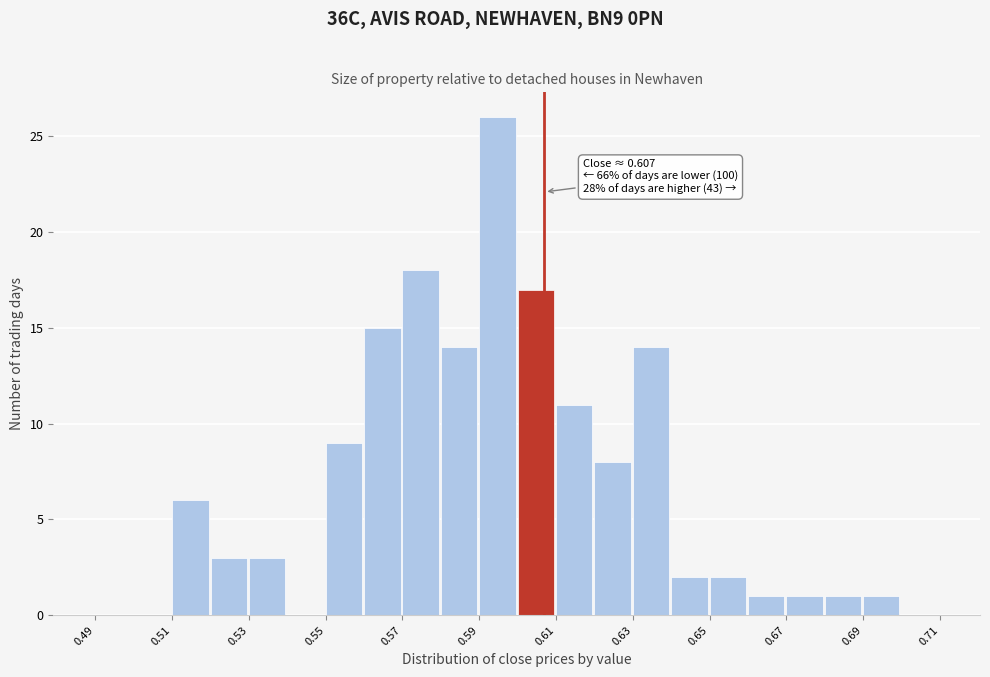

Which range on the x-axis has the tallest bar?

0.59 to 0.60